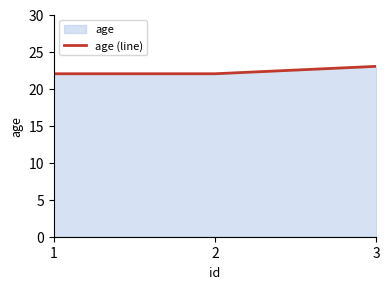

Reading left to right, transcribe all the data shown in this chart.

1=22	2=22	3=23